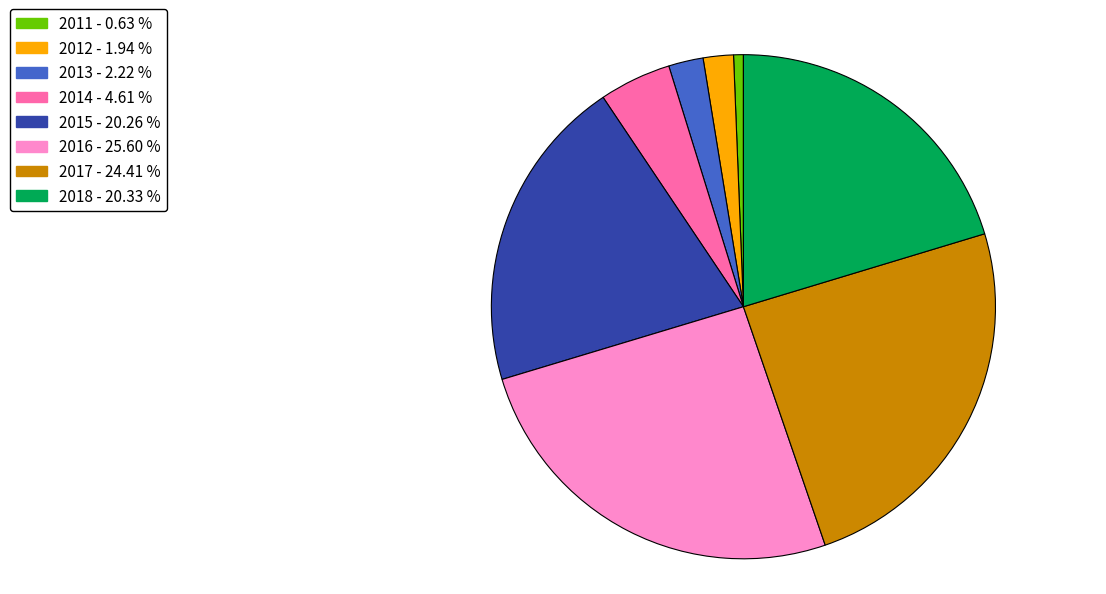

How many slices are in this pie chart?

8